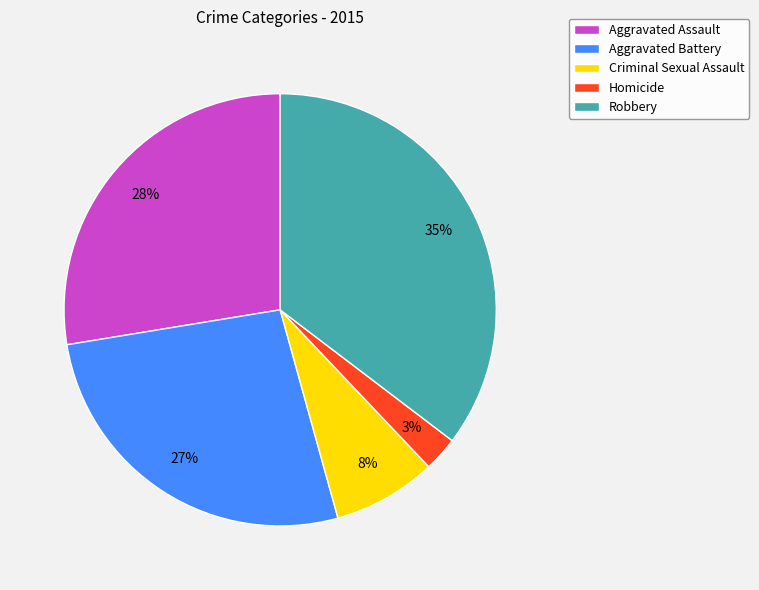

Is Criminal Sexual Assault the majority of the pie?

No